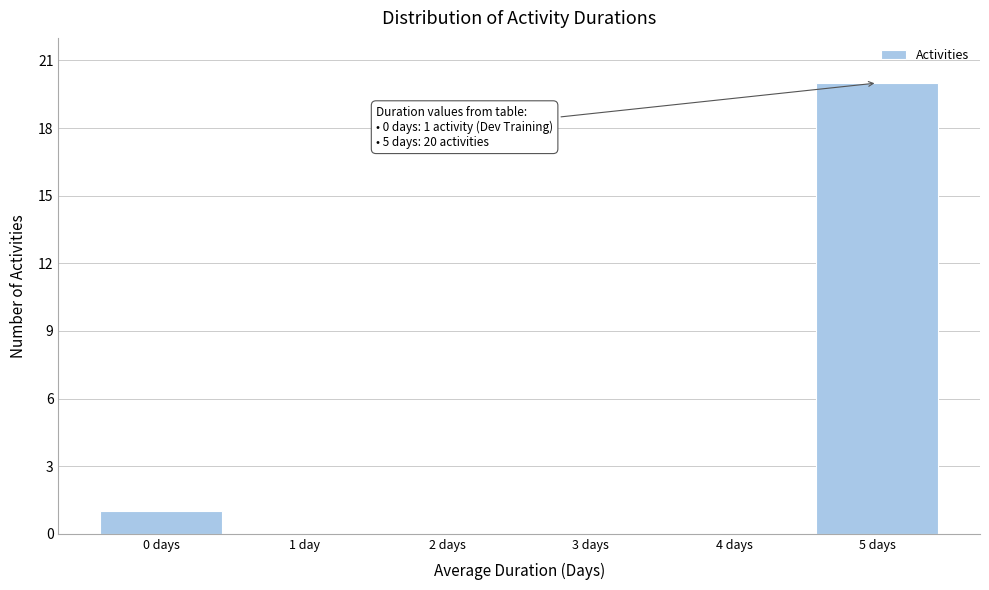

Reading left to right, what are all the values shown in this chart?

0 days=1	1 day=0	2 days=0	3 days=0	4 days=0	5 days=20